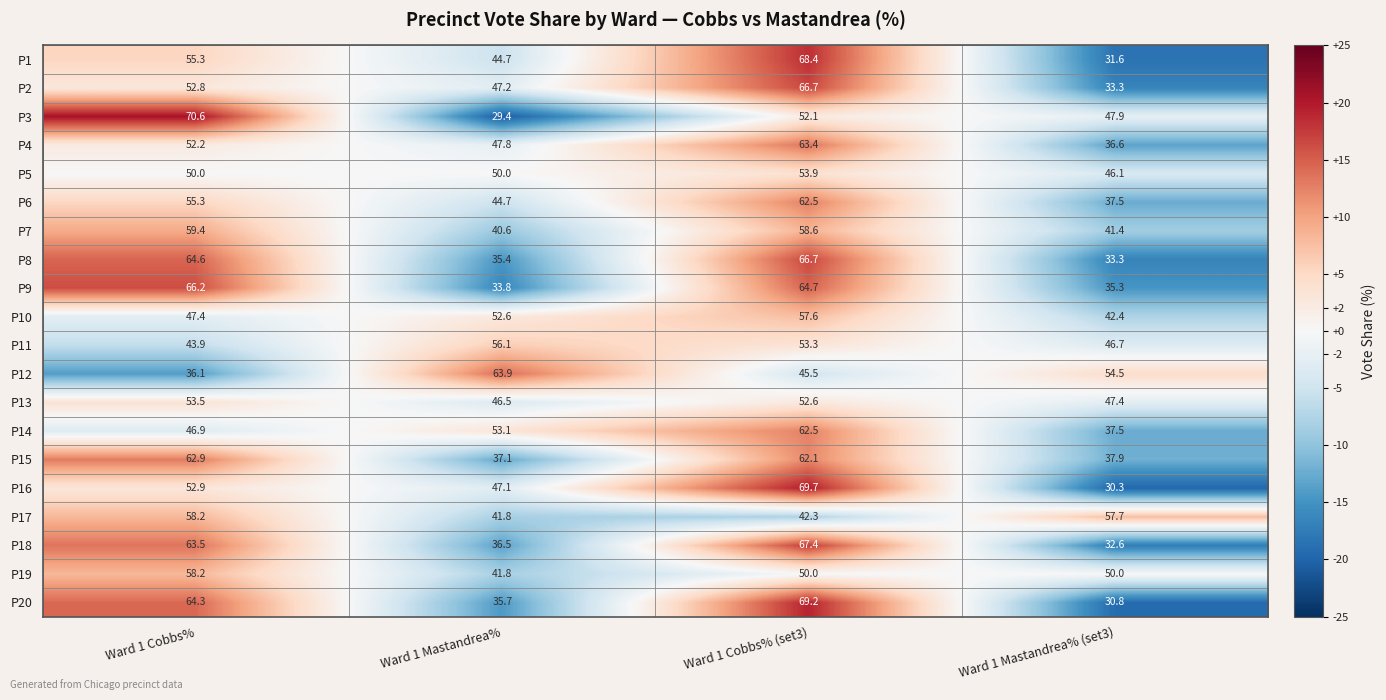

What value does the P19 series have at Ward 1 Mastandrea%?

41.8